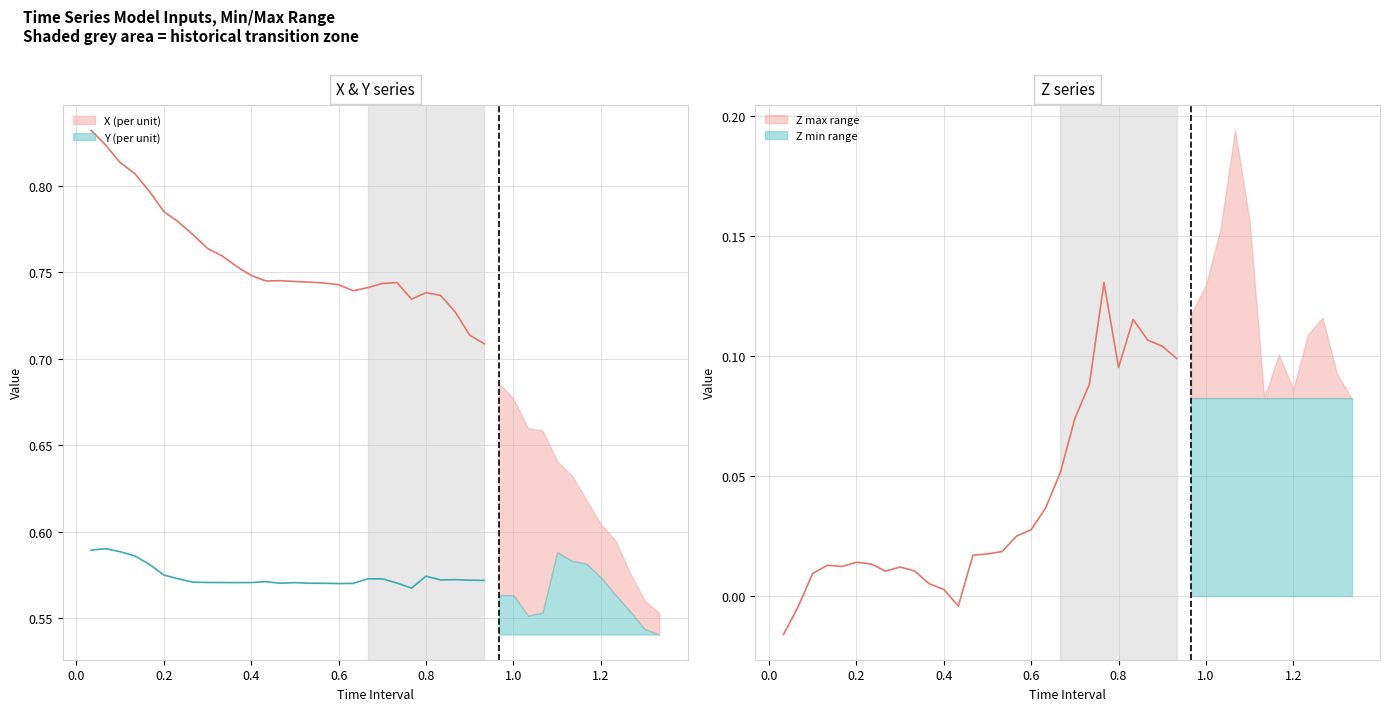

What is the difference between the highest and lowest values at 33?

0.6